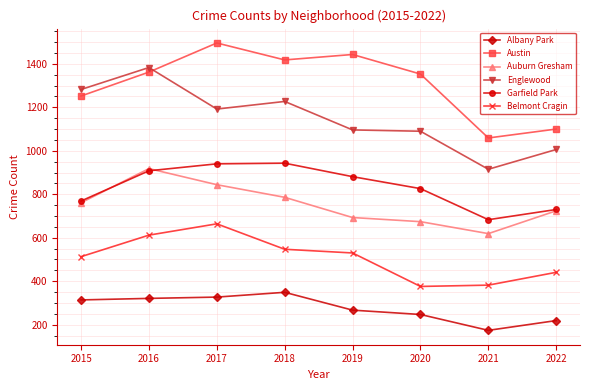

Which series changed the most between 2015 and 2018?

Garfield Park